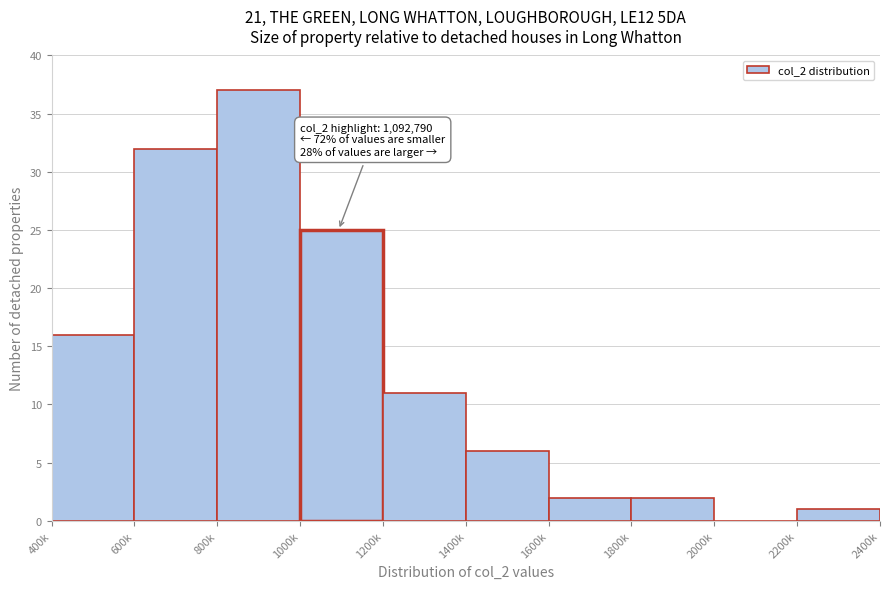

Reading left to right, what are all the values shown in this chart?

400k=16	600k=32	800k=37	1000k=25	1200k=11	1400k=6	1600k=2	1800k=2	2000k=0	2200k=1